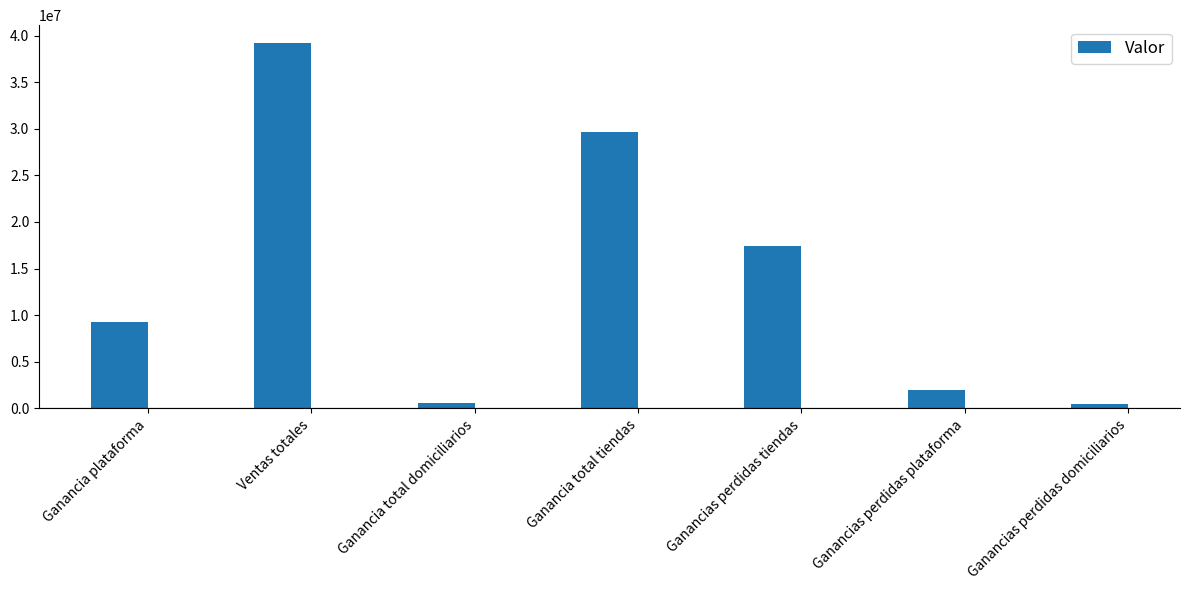

Is it true that the value at Ganancia total tiendas is 17572229.6?

False